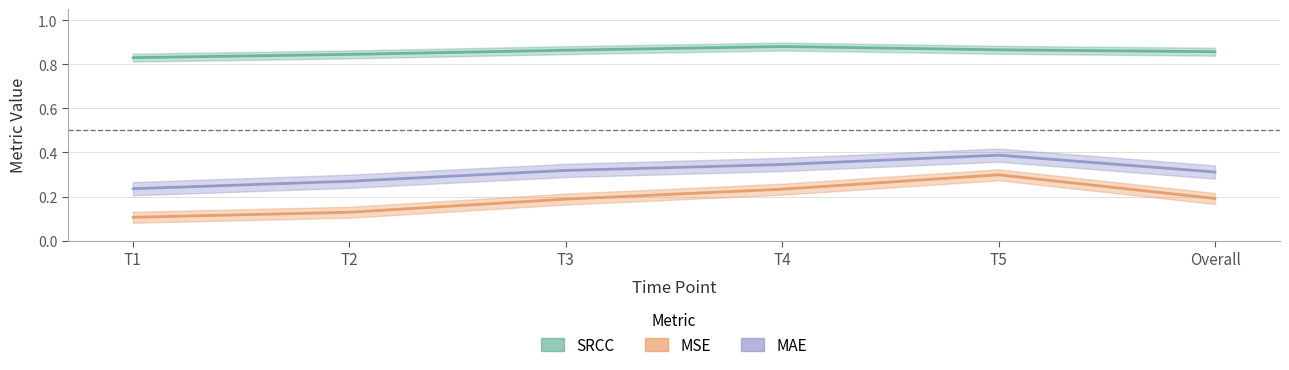

Reading right to left, transcribe all the data shown in this chart.

SRCC: Overall=0.9	T5=0.9	T4=0.9	T3=0.9	T2=0.8	T1=0.8
MSE: Overall=0.2	T5=0.3	T4=0.2	T3=0.2	T2=0.1	T1=0.1
MAE: Overall=0.3	T5=0.4	T4=0.3	T3=0.3	T2=0.3	T1=0.2